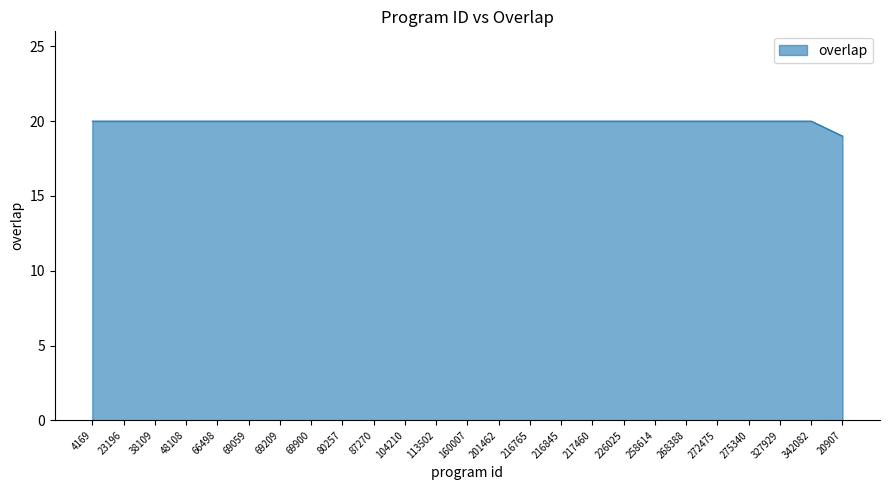

What is the sum of the values at 4169 and 216845?

40